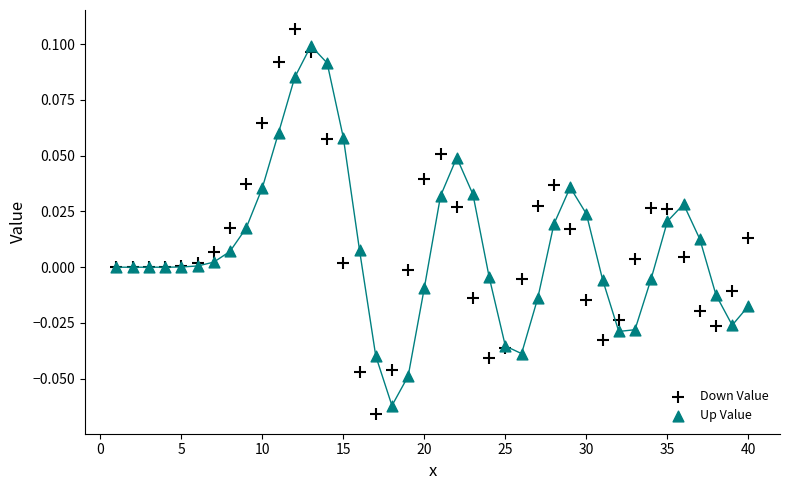

What is the X range (max minus min) for the scatter plot?

39.0